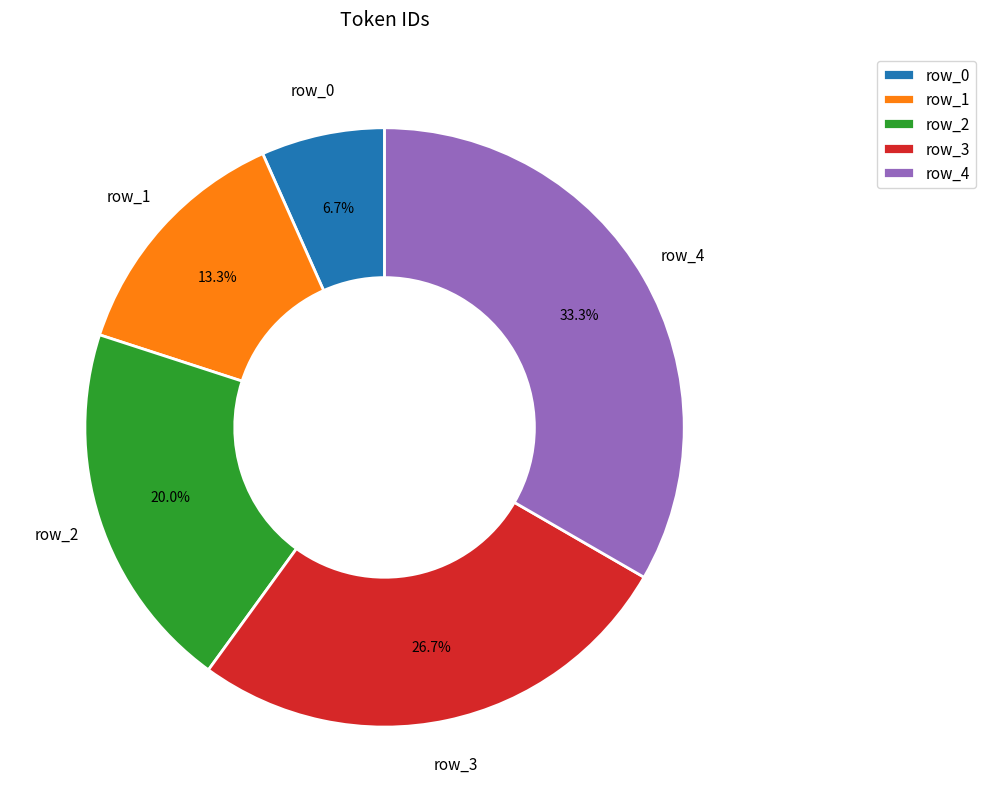

Approximately how many times larger is the value at row_1 compared to row_3?

0.5